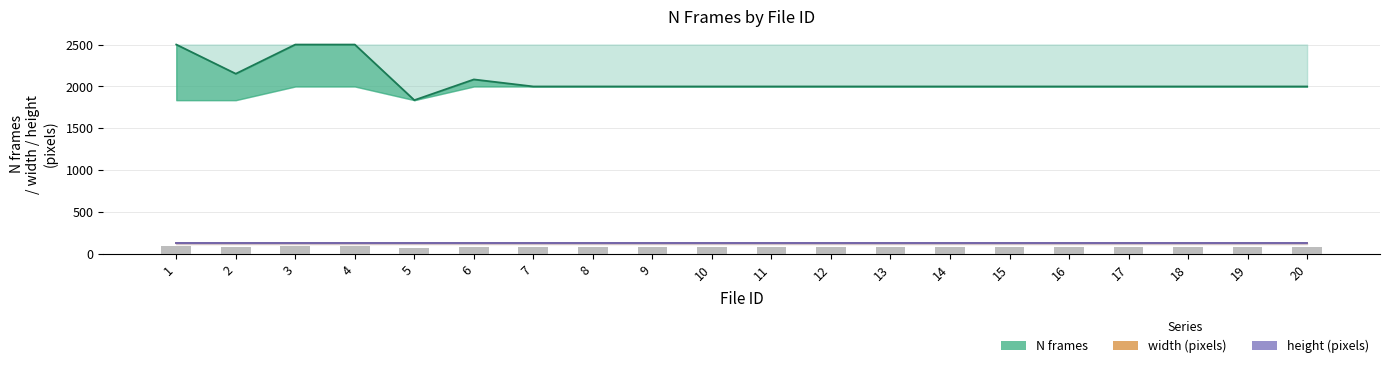

At which category does the chart reach its minimum across all series?

1